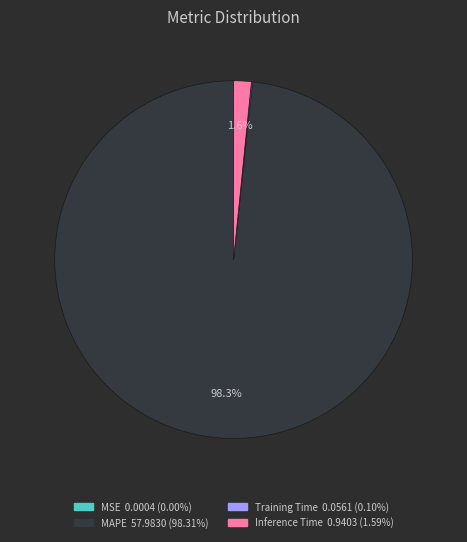

Is there any slice that represents more than half of the pie?

Yes